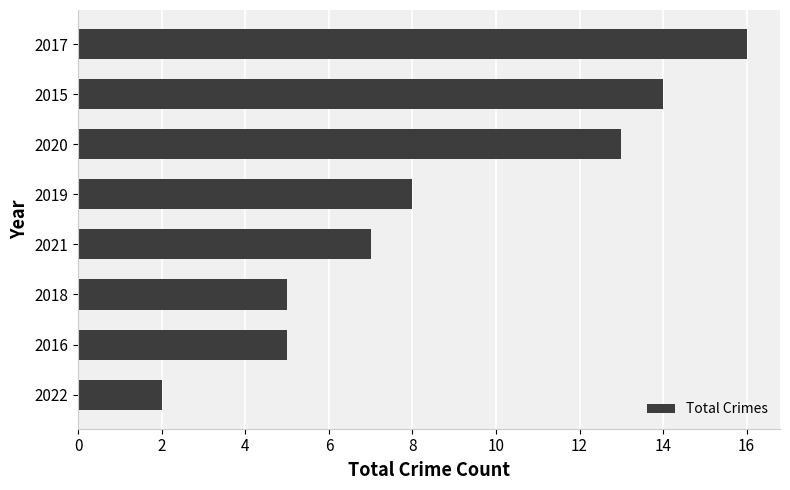

What is the ratio of the value at 2016 to the value at 2018?

1.0